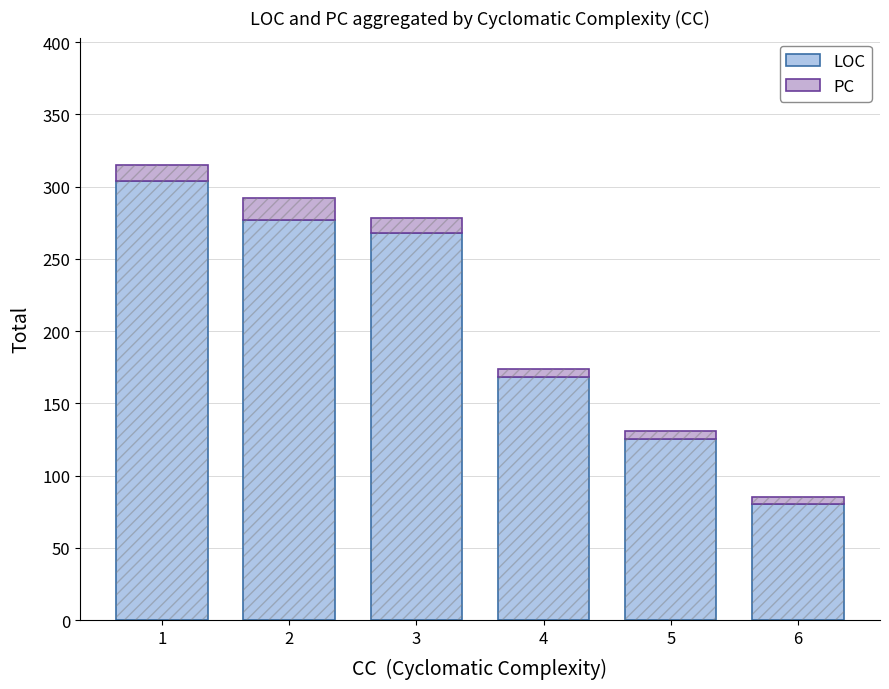

What are all the series names shown in the legend?

LOC, PC